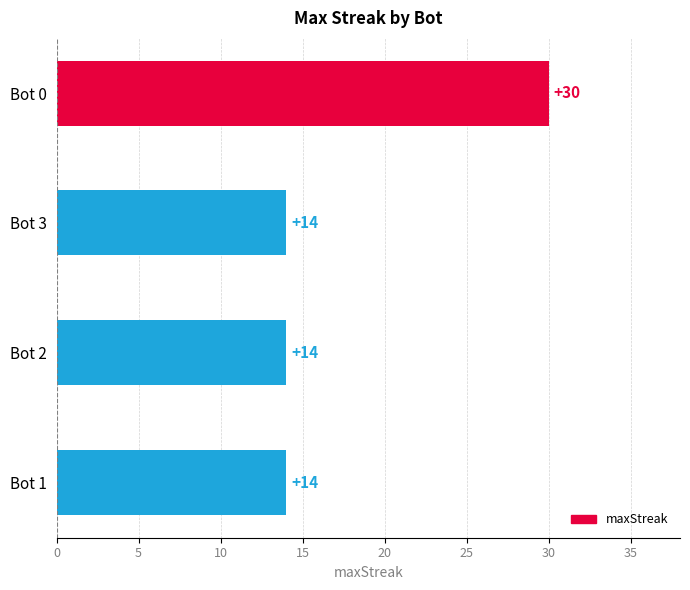

Are the bars horizontal?

Yes